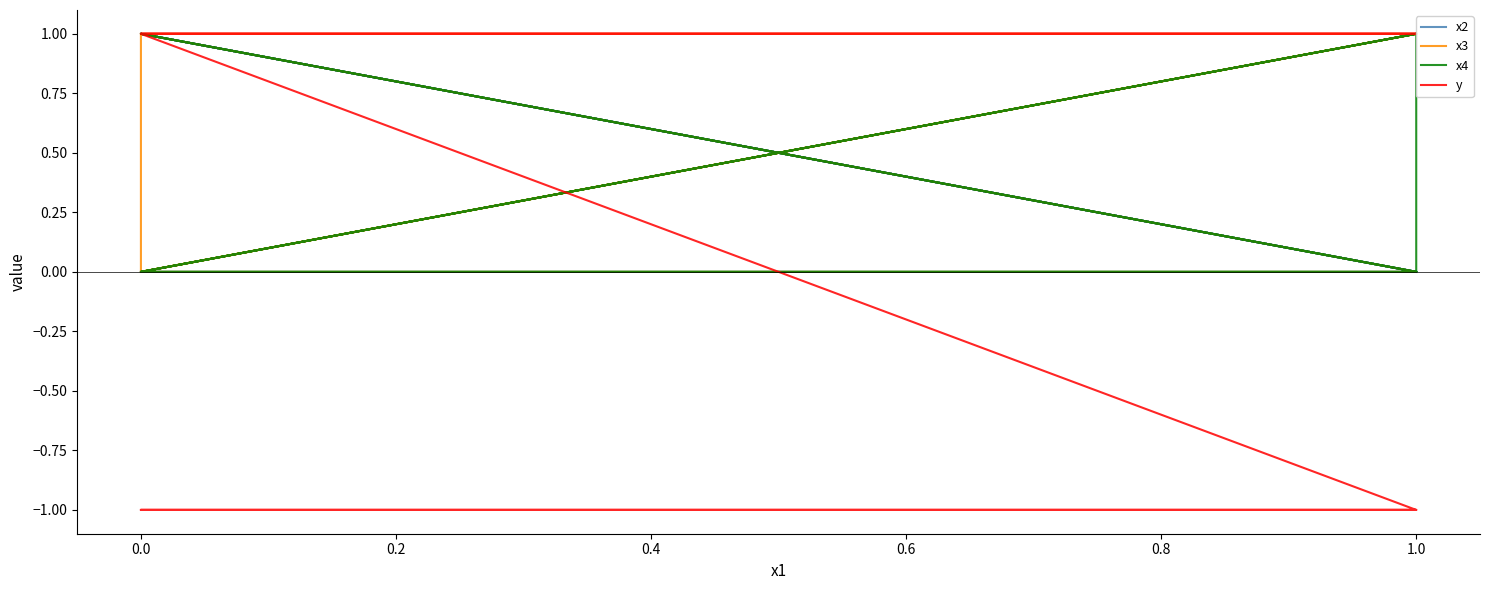

What is the difference between the maximum and second lowest values in the x3 series?

1